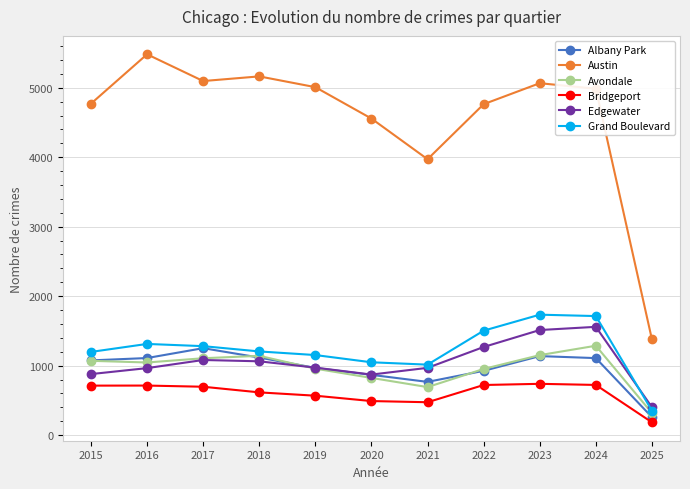

What is the approximate value of Grand Boulevard at 2020, to the nearest 50?

1050